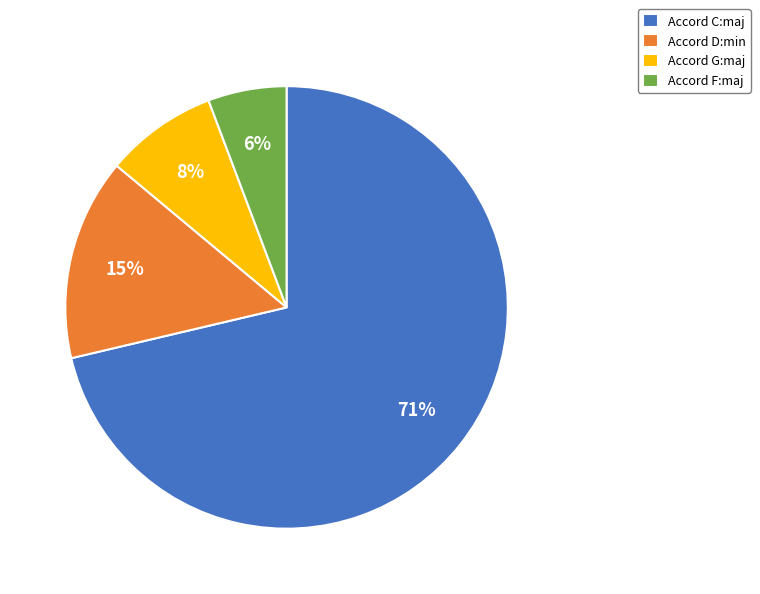

How many slices are in this pie chart?

4